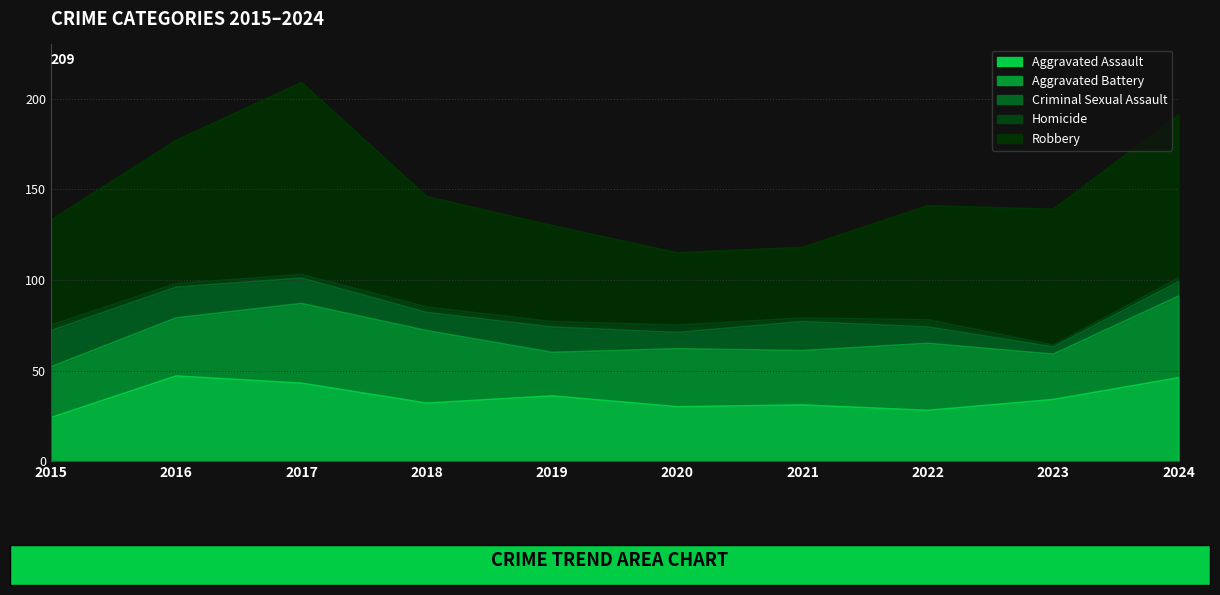

What is the difference between the Homicide values at 2023 and 2018?

2